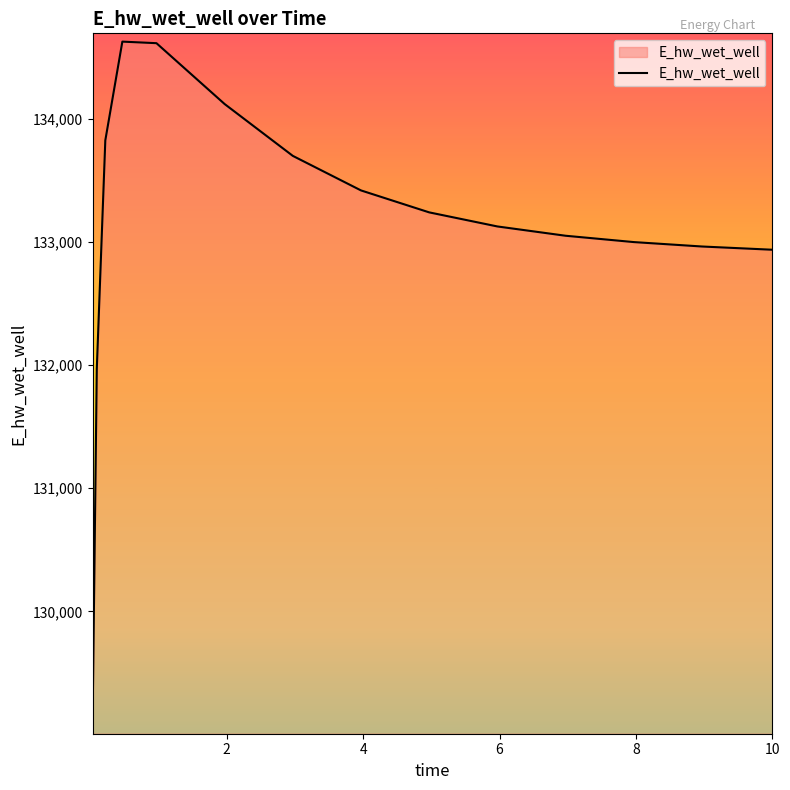

What is the difference between the maximum and minimum values?

5557.8